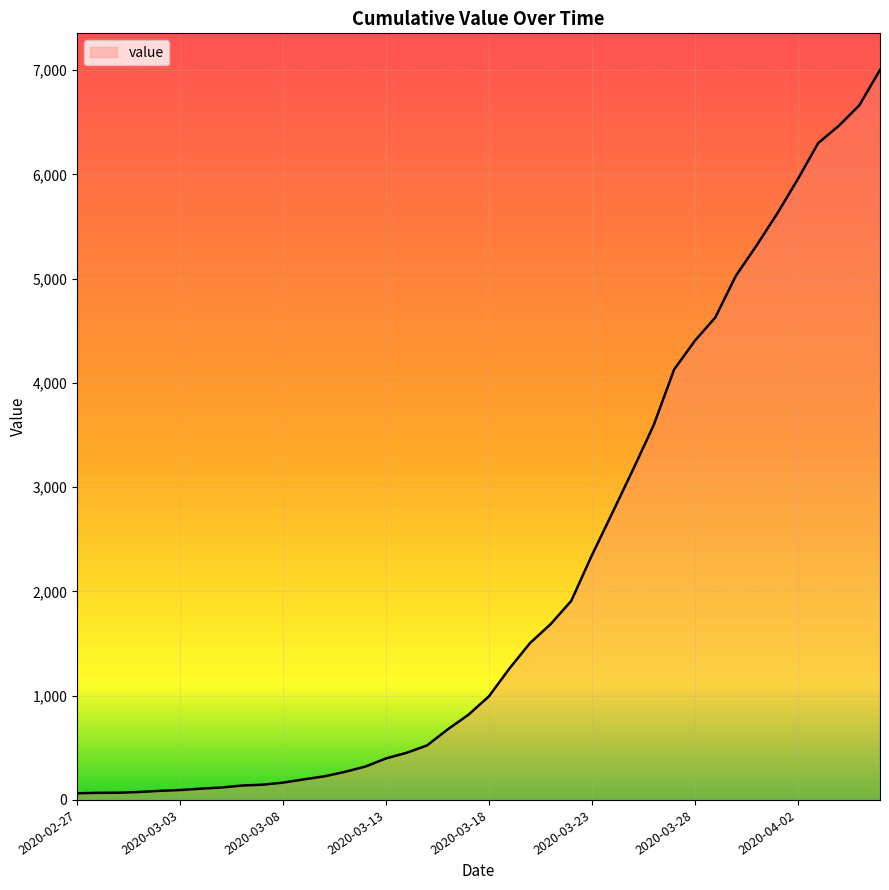

What is the difference between the maximum and minimum values?

6939